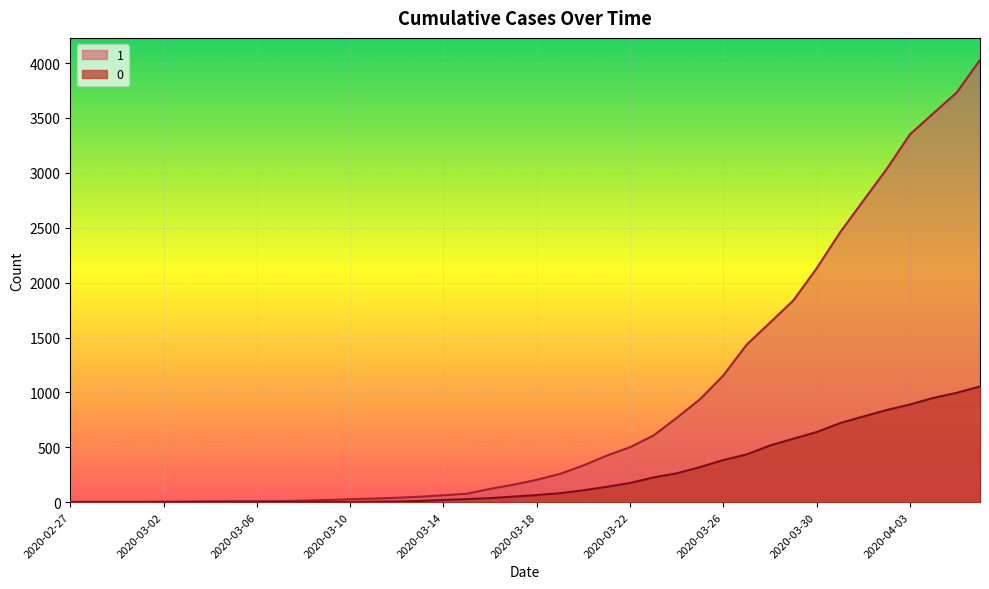

Rank the series by their average value, from lowest to highest.

0, 1